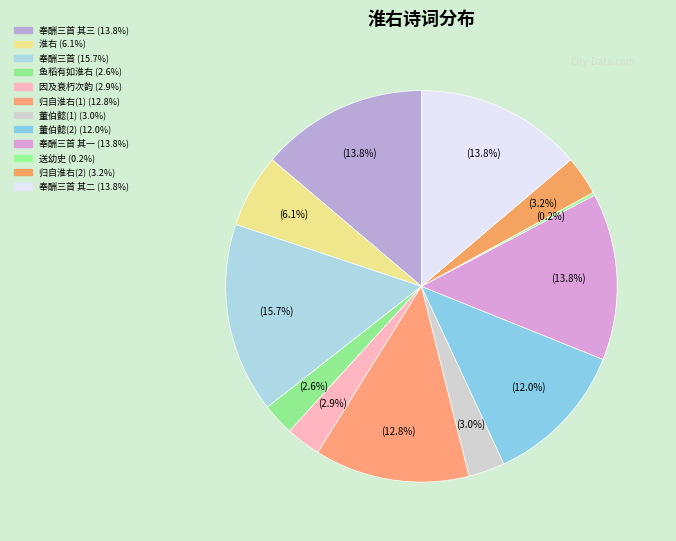

To the nearest percent, what is the average slice percentage?

8%